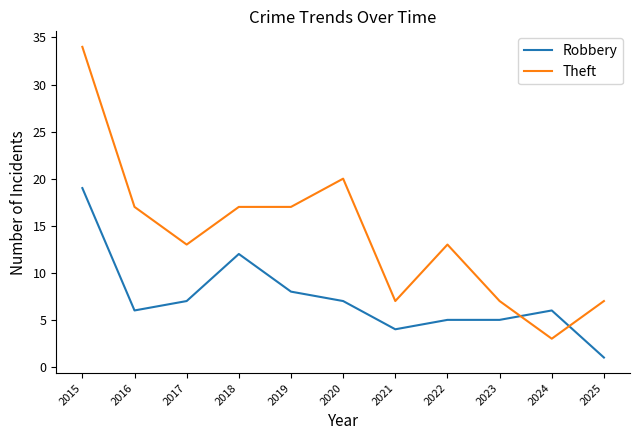

Where does the Theft series first go above 13?

2015